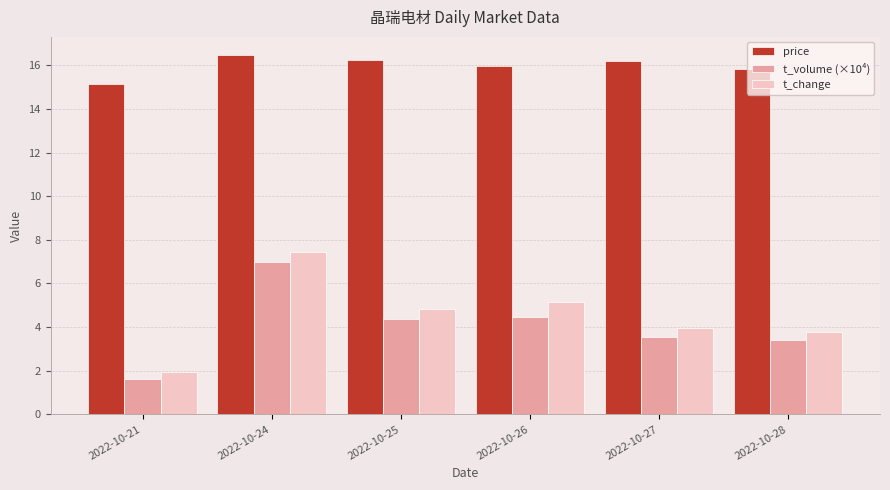

At how many categories does at least one series exceed 8?

6